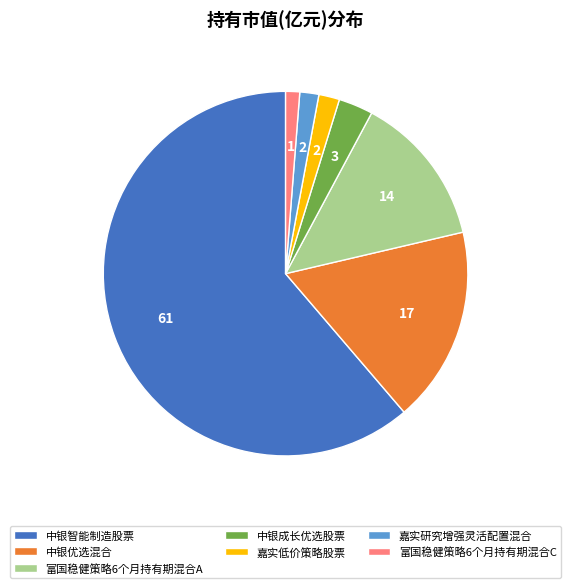

What is the largest slice in the pie chart?

中银智能制造股票